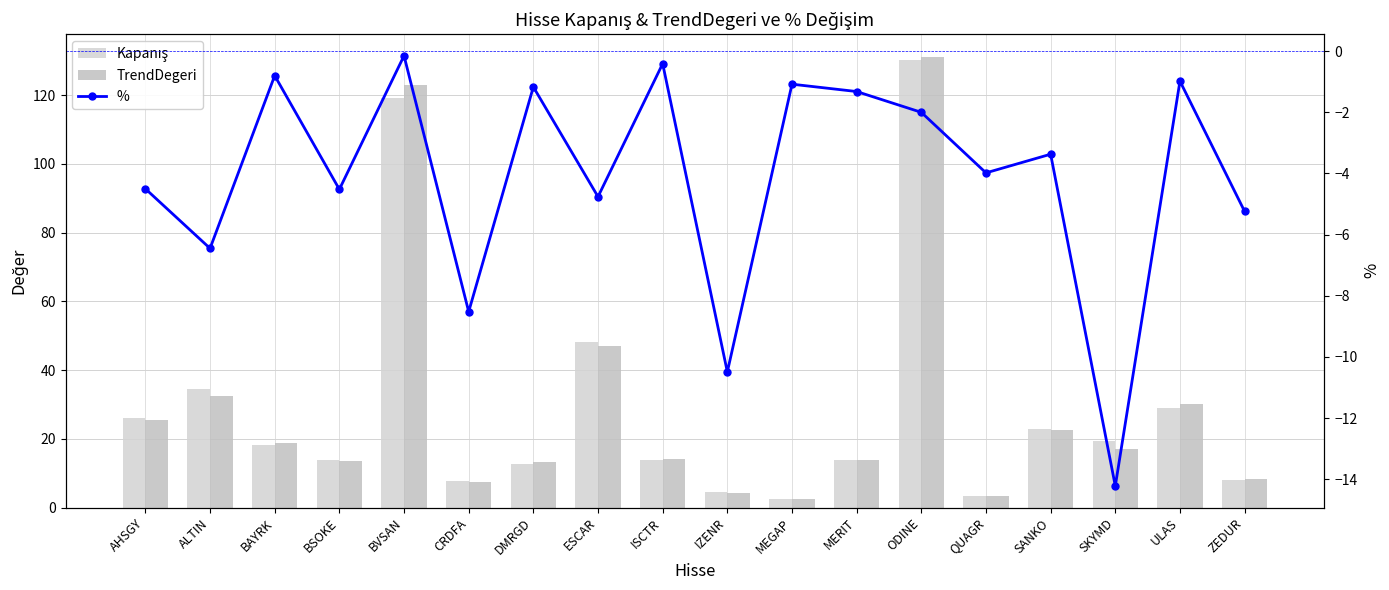

At ULAS, list the series in order from largest to smallest.

TrendDegeri, Kapanış, %